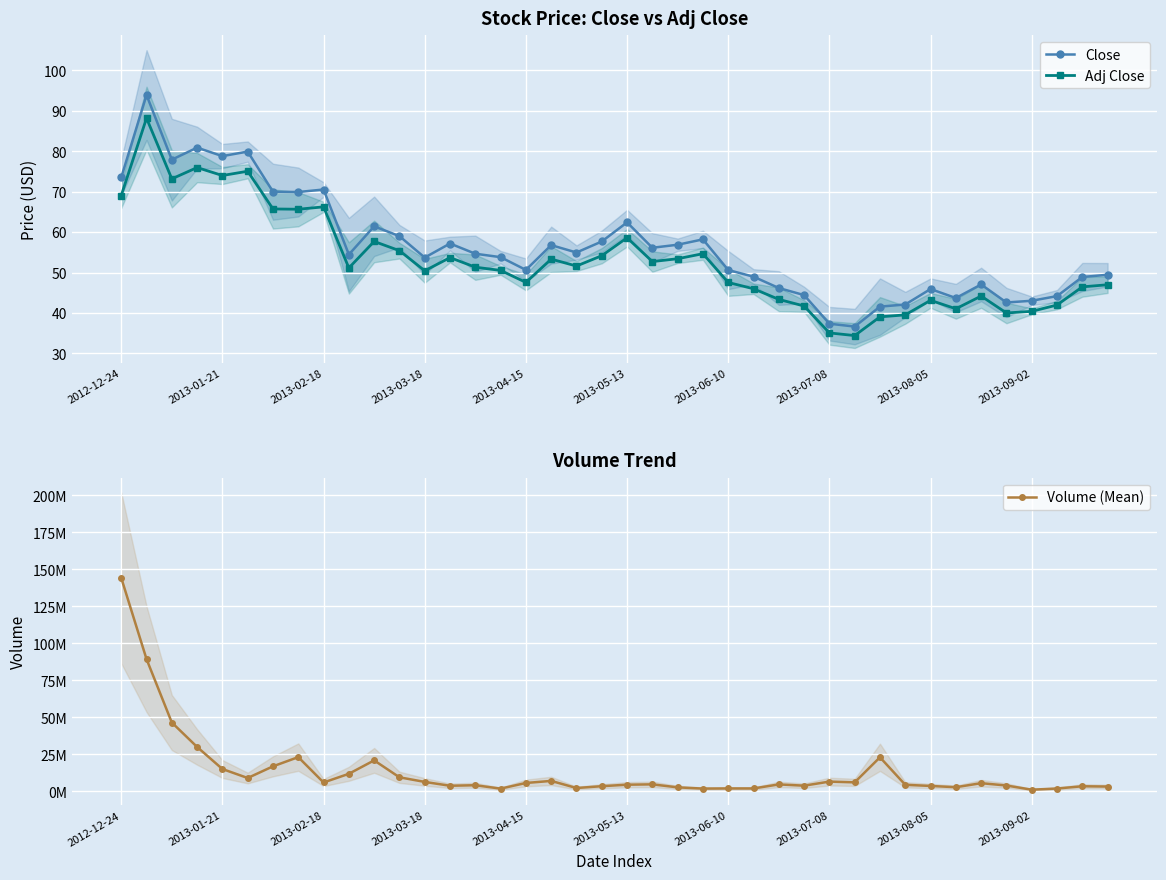

What is the highest value of the Close series?

93.9